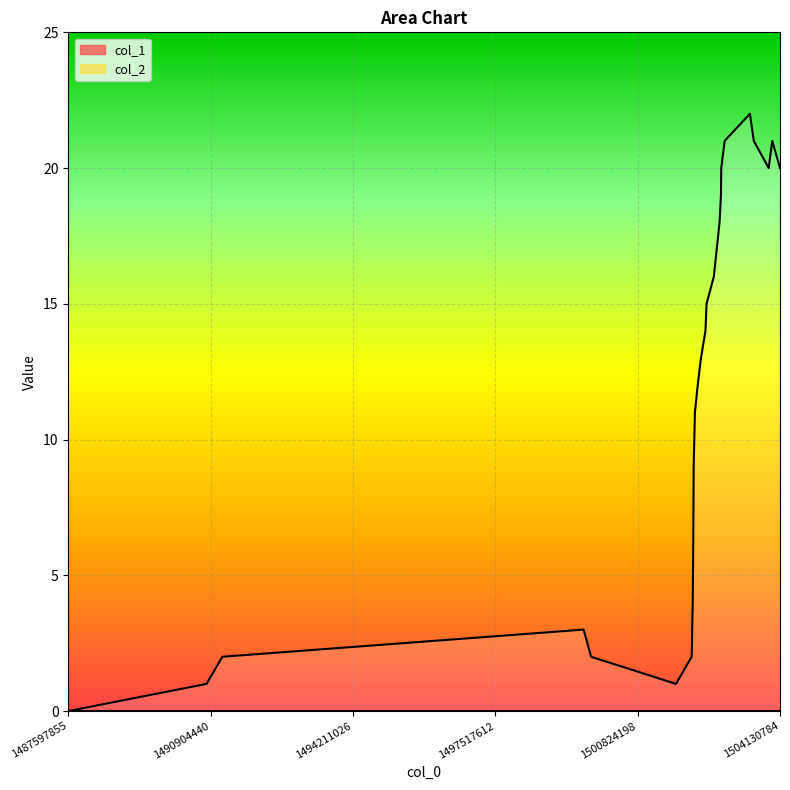

What position from the right is 1490904440?

26